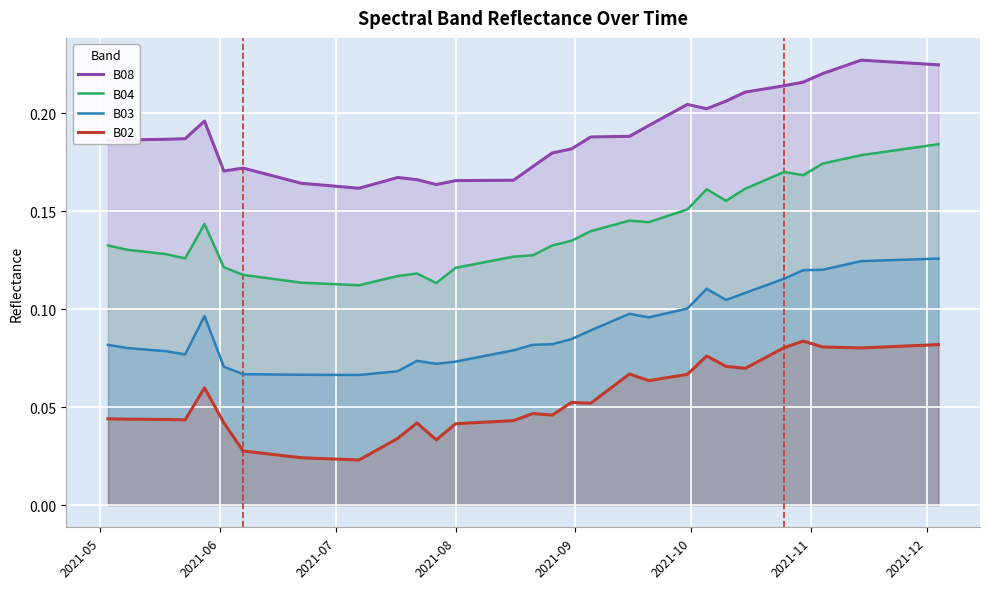

Which series has the largest range (max minus min)?

B04